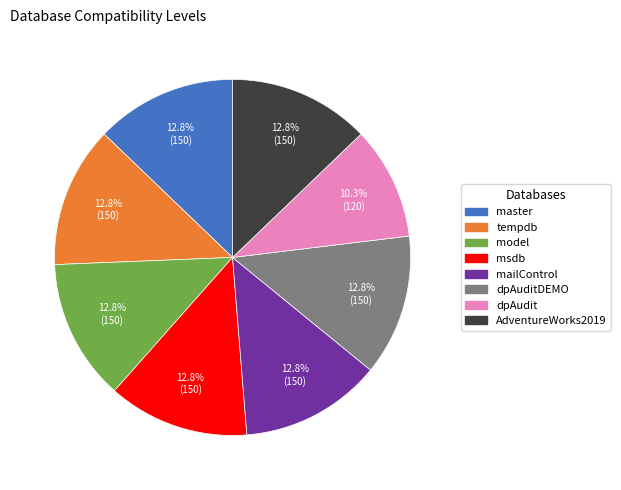

Count the number of slices in the pie.

8